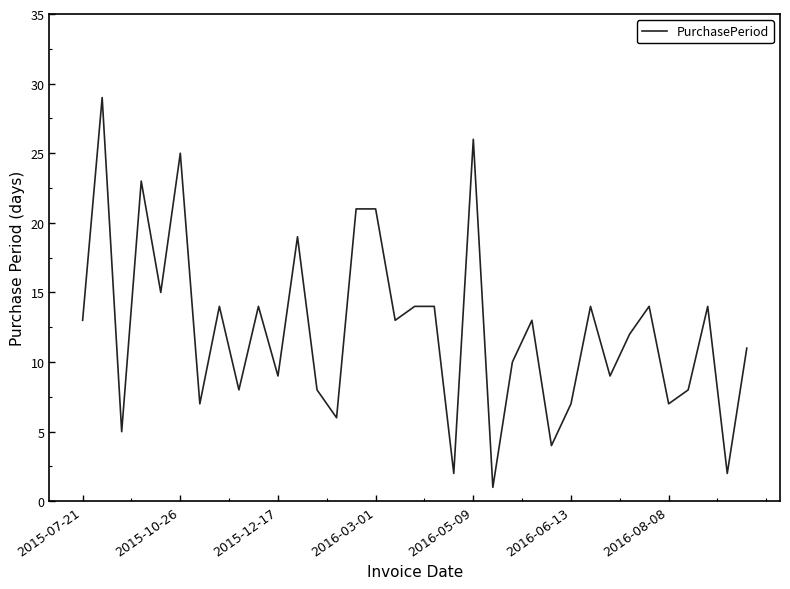

What is the maximum value shown in the chart?

29